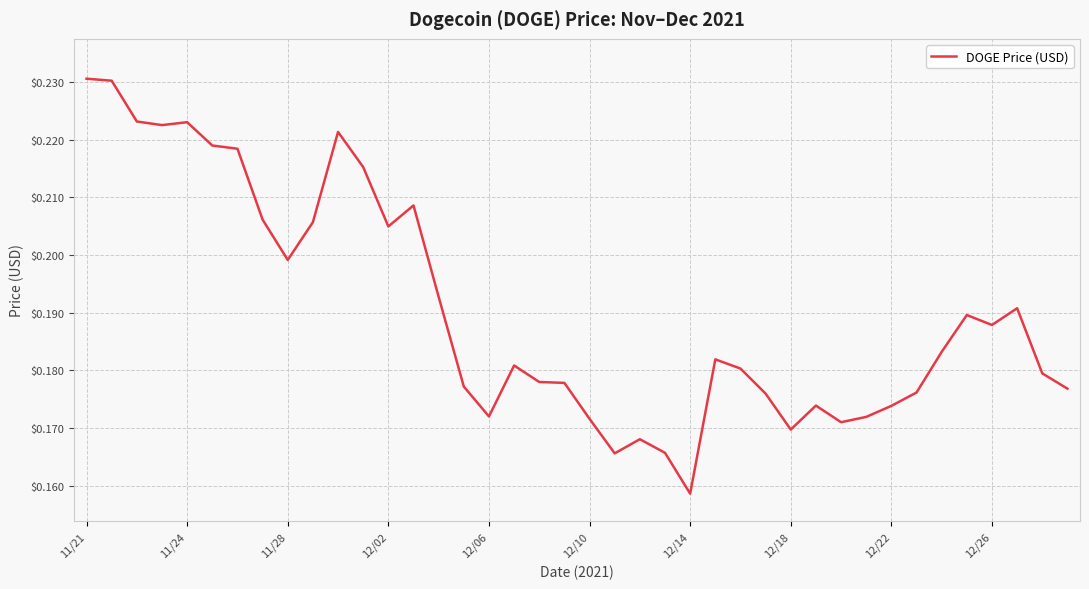

Reading left to right, transcribe all the data shown in this chart.

0.2	0.2	0.2	0.2	0.2	0.2	0.2	0.2	0.2	0.2	0.2	0.2	0.2	0.2	0.2	0.2	0.2	0.2	0.2	0.2	0.2	0.2	0.2	0.2	0.2	0.2	0.2	0.2	0.2	0.2	0.2	0.2	0.2	0.2	0.2	0.2	0.2	0.2	0.2	0.2